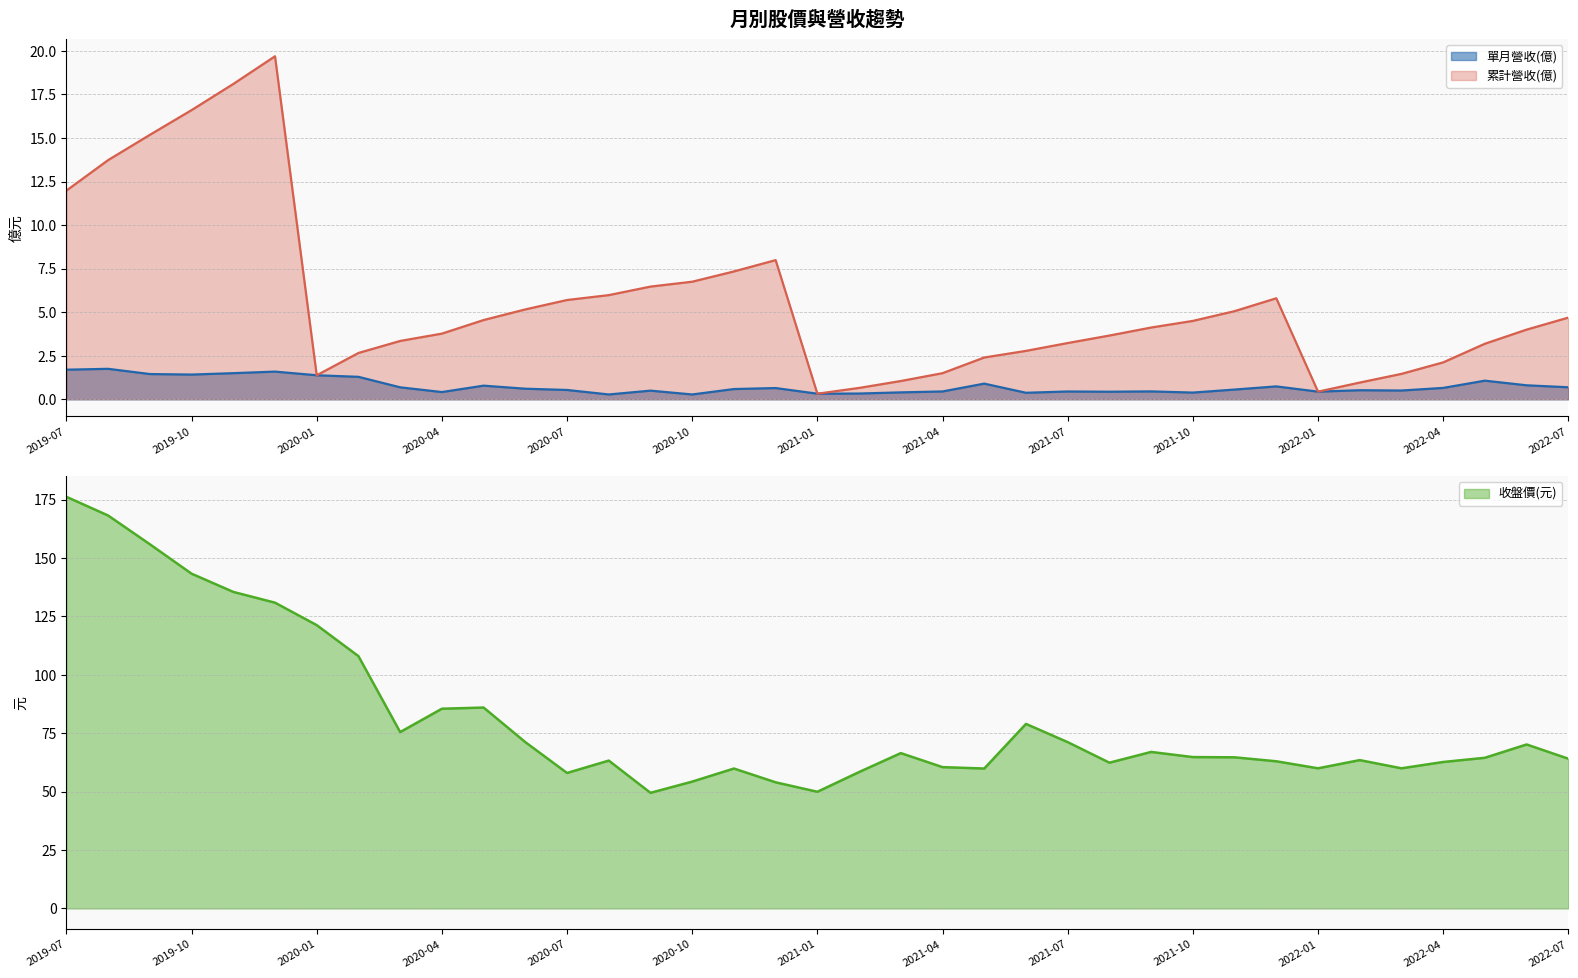

Which series has the largest range (max minus min)?

收盤價